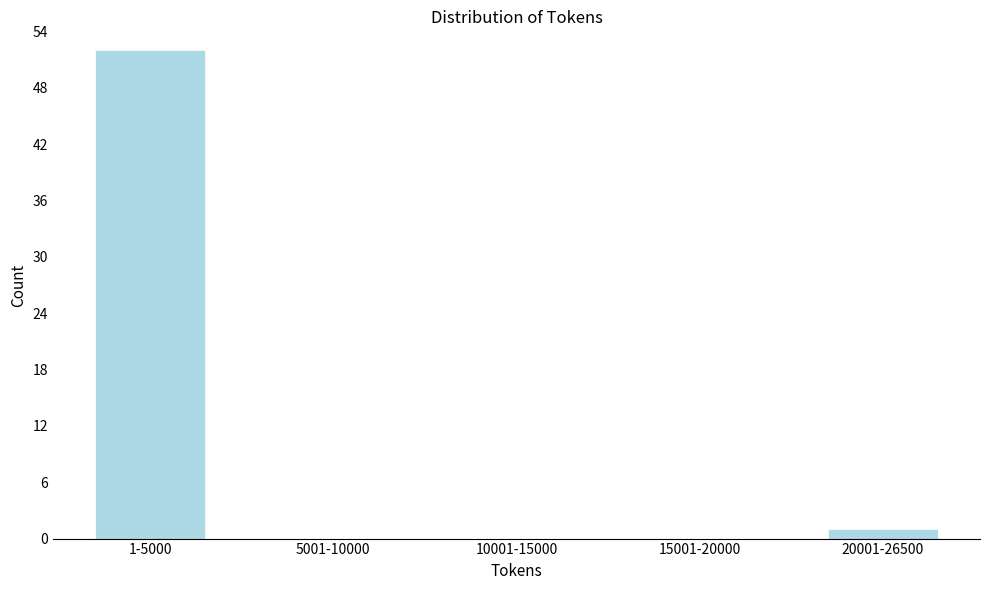

Reading left to right, what are all the values shown in this chart?

1-5000=52	5001-10000=0	10001-15000=0	15001-20000=0	20001-26500=1